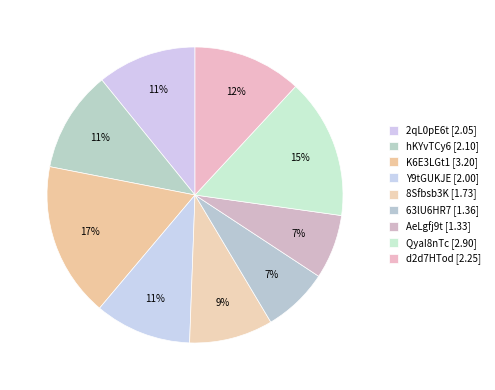

Count the number of slices in the pie.

9